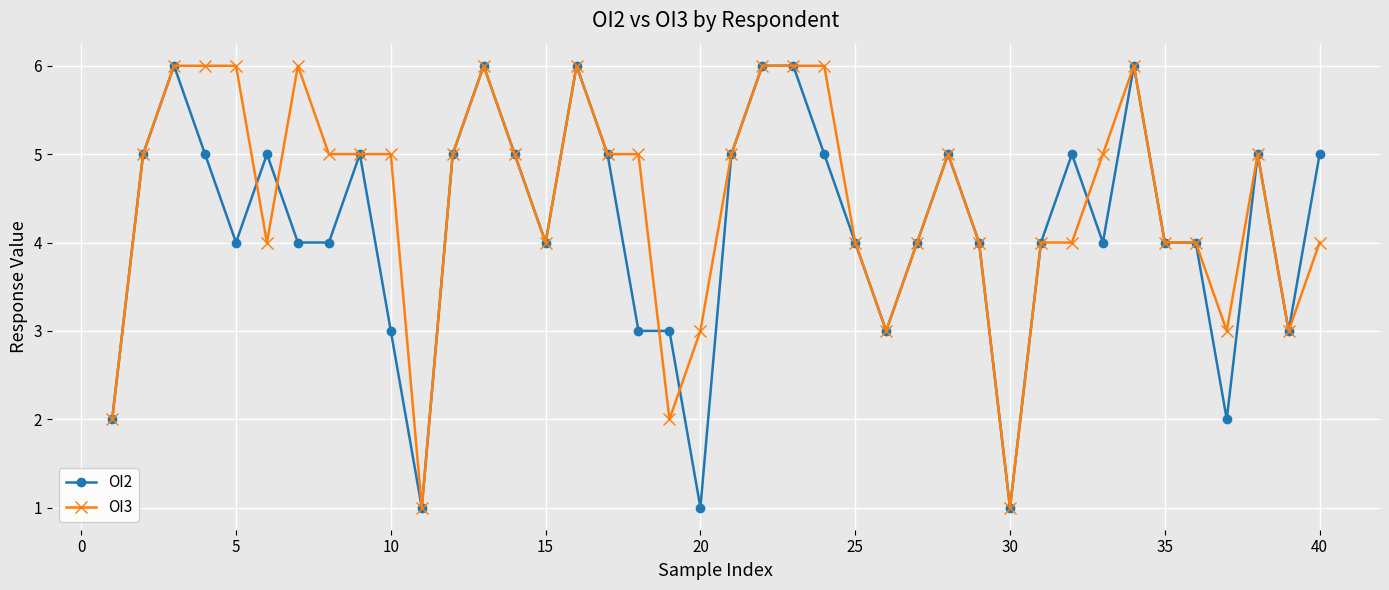

What are all the series names shown in the legend?

OI2, OI3